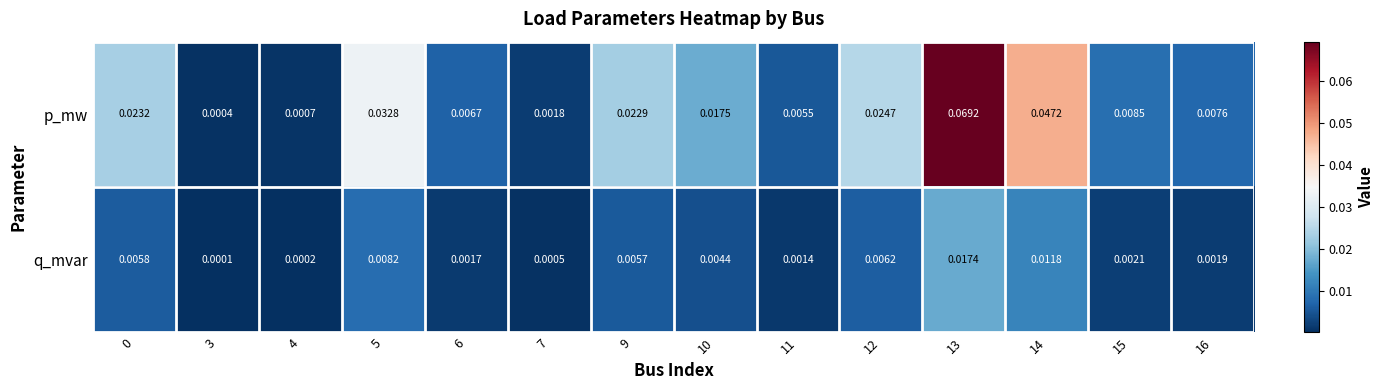

How many series are shown in this chart?

2